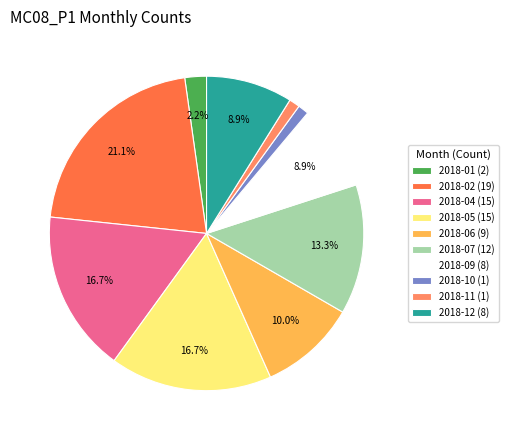

Between 2018-06 (9) and 2018-11 (1), which is larger?

2018-06 (9)